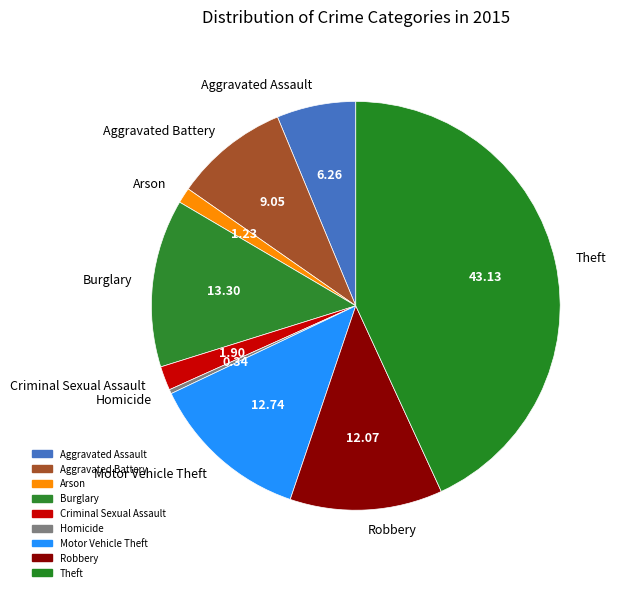

How many slices are in this pie chart?

9